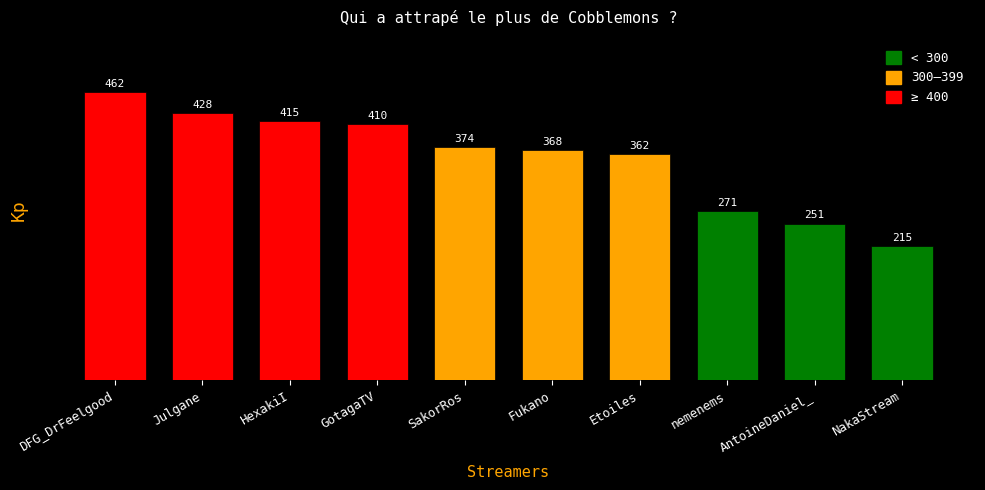

Rank the categories by value from highest to lowest.

DFG_DrFeelgood, Julgane, HexakiI, GotagaTV, SakorRos, Fukano, Etoiles, nemenems, AntoineDaniel_, NakaStream